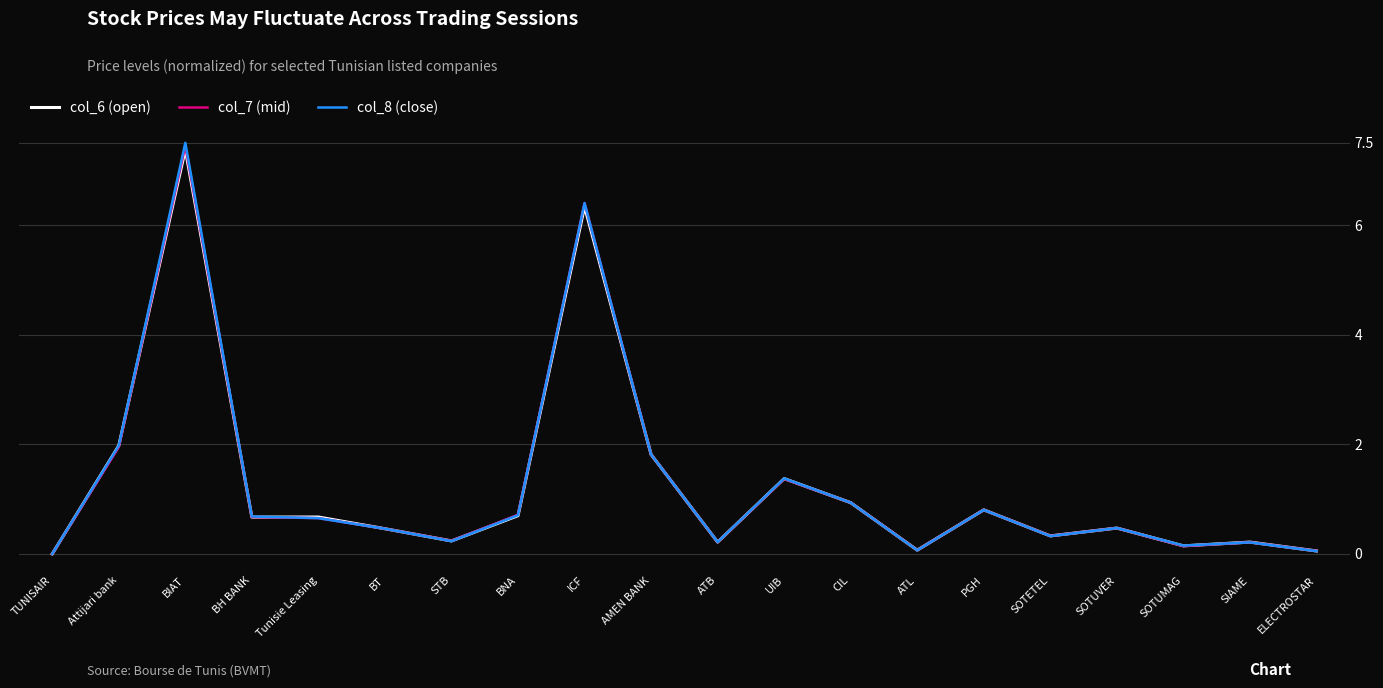

Is it true that col_8 (close) equals 2.3 at ICF?

False